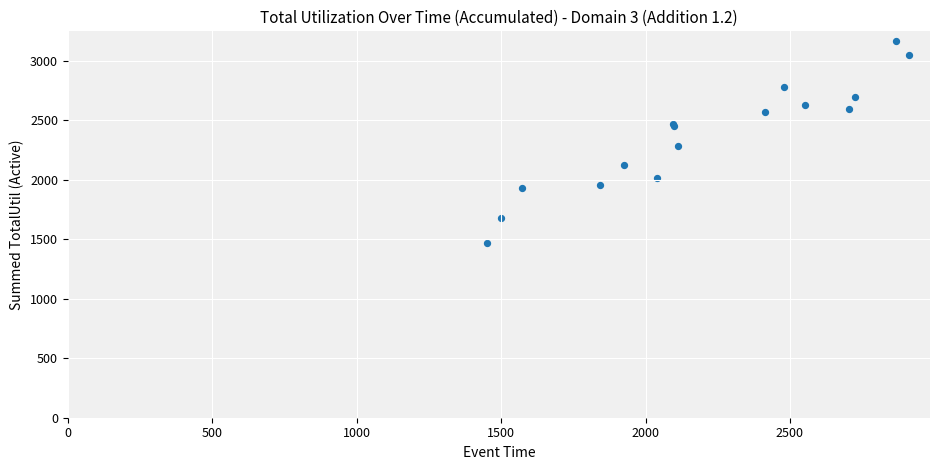

What Y value in the scatter plot is closest to 2318?

2283